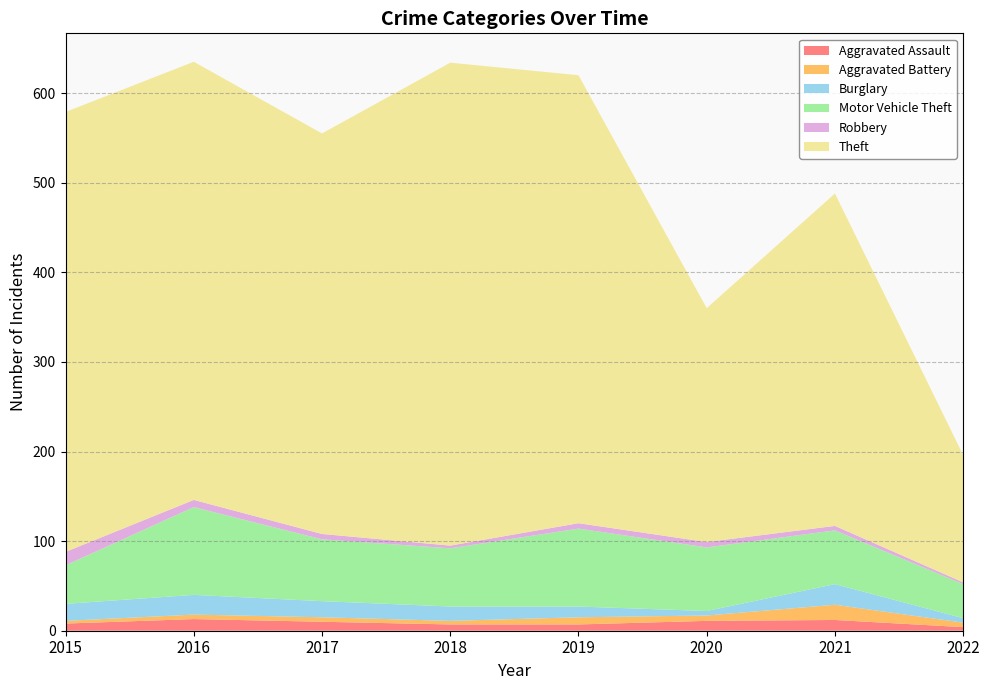

Reading left to right, what are all the values shown in this chart?

Aggravated Assault: 8	13	10	7	7	11	12	4
Aggravated Battery: 3	5	5	4	8	6	17	5
Burglary: 19	22	18	16	12	5	23	5
Motor Vehicle Theft: 43	98	69	65	87	71	60	38
Robbery: 15	8	6	3	6	6	5	2
Theft: 491	489	447	539	500	261	371	142